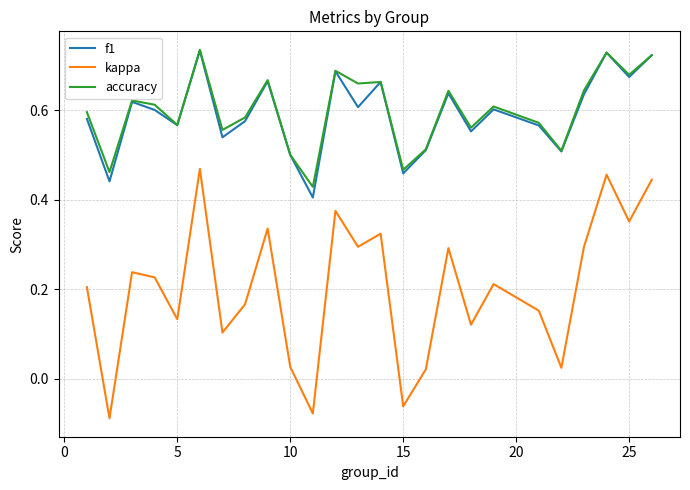

Which series has the widest spread of values?

kappa